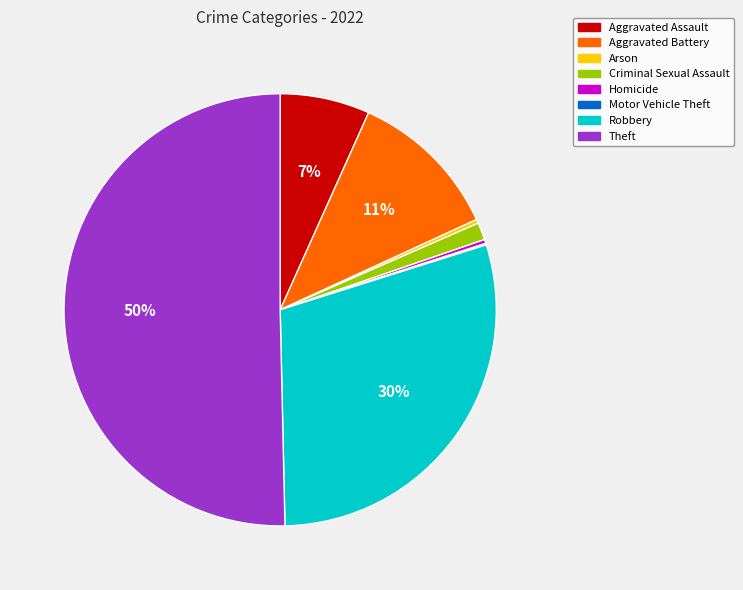

Approximately how many times larger is the value at Homicide compared to Arson?

1.0